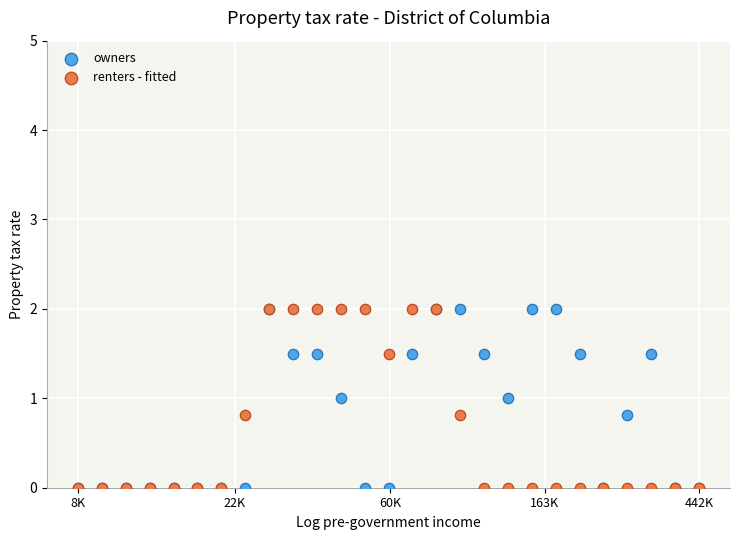

What are all the series names shown in the legend?

owners, renters - fitted